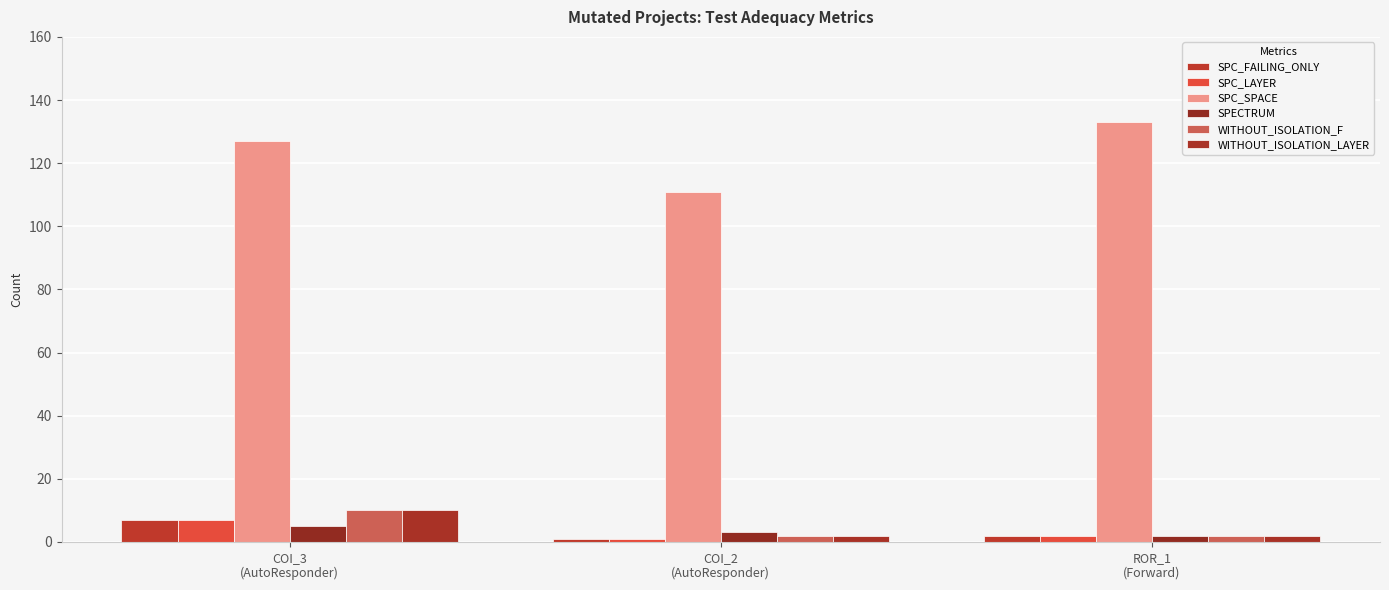

Reading left to right, extract all data points from this chart.

SPC_FAILING_ONLY: 7	1	2
SPC_LAYER: 7	1	2
SPC_SPACE: 127	111	133
SPECTRUM: 5	3	2
WITHOUT_ISOLATION_F: 10	2	2
WITHOUT_ISOLATION_LAYER: 10	2	2